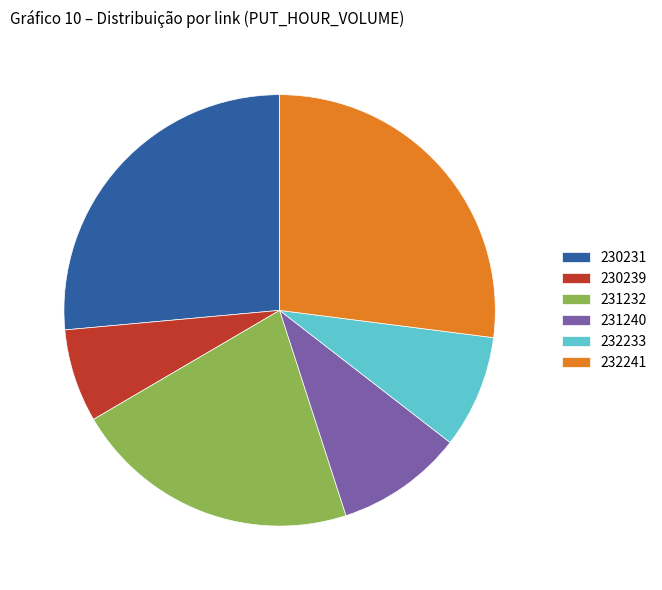

Does 232233 represent more than half of the total?

No